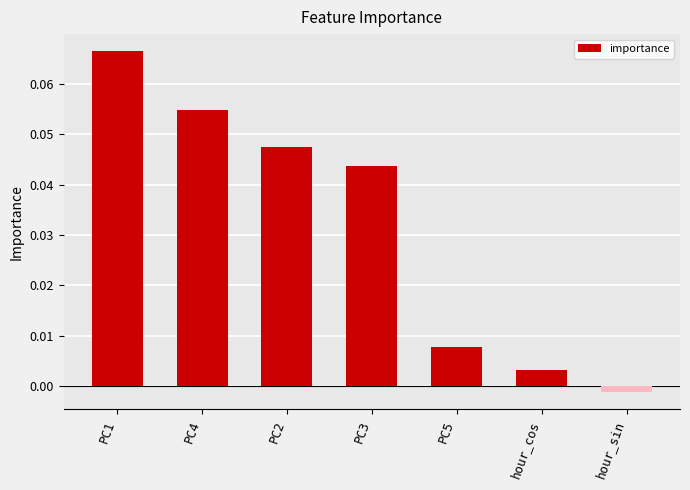

At which label does the data first exceed 0?

PC1